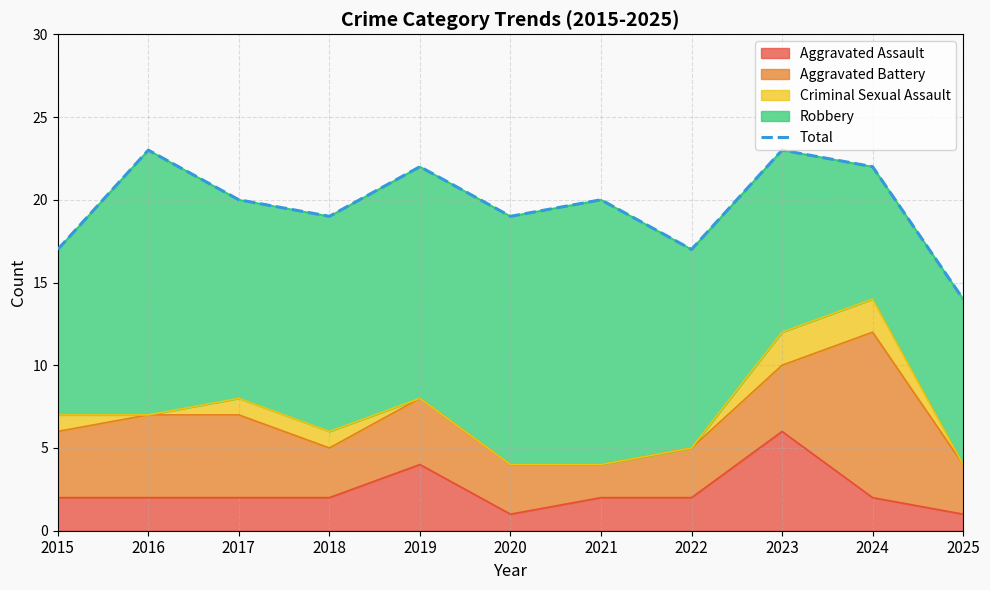

List the labels in order of value, largest first.

2016, 2023, 2019, 2024, 2017, 2021, 2018, 2020, 2015, 2022, 2025